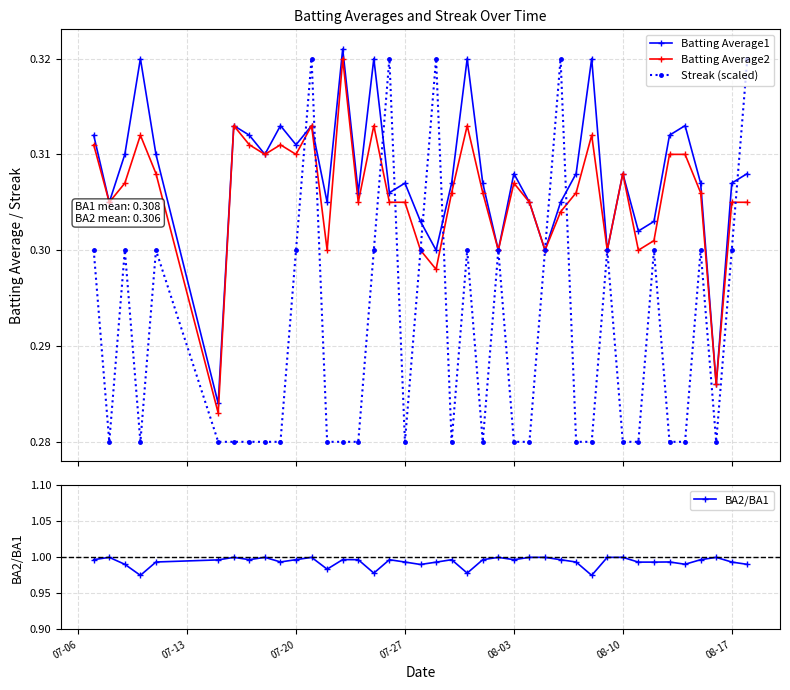

True or false: Streak (scaled) has more than 1 points higher than both neighbors.

True